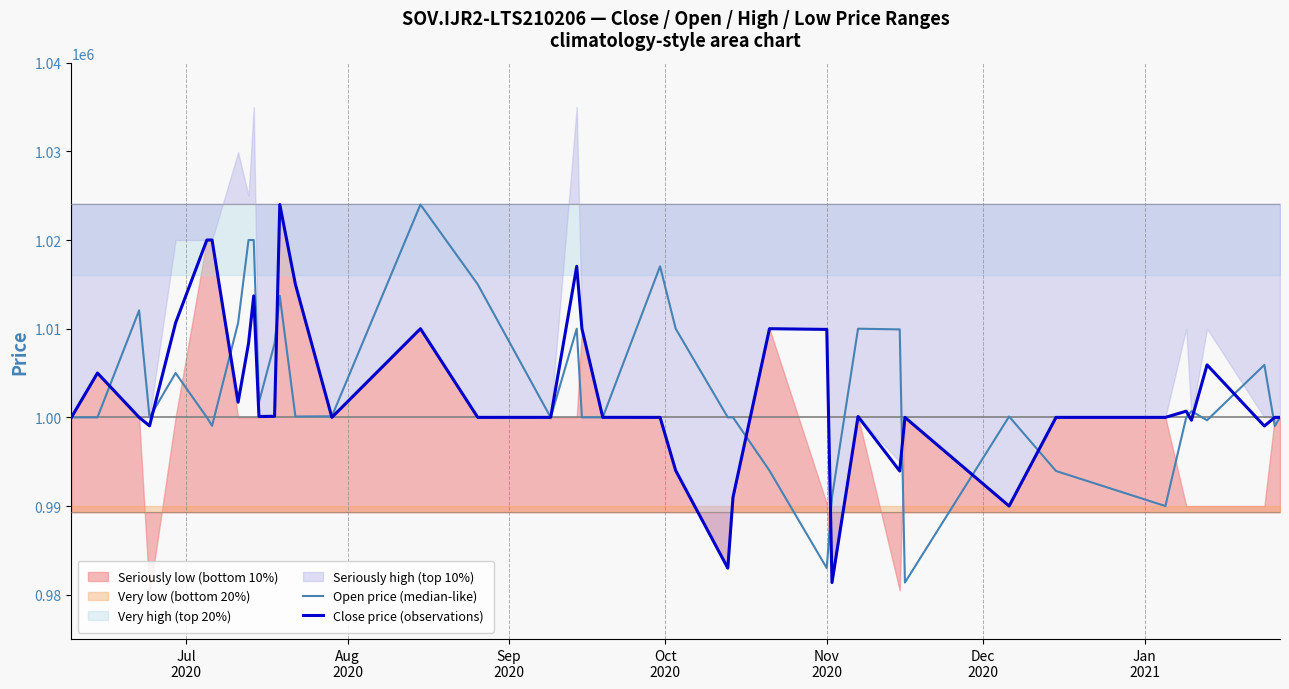

What is the value of the Open price (median-like) point at the 14th from the left?

1000099